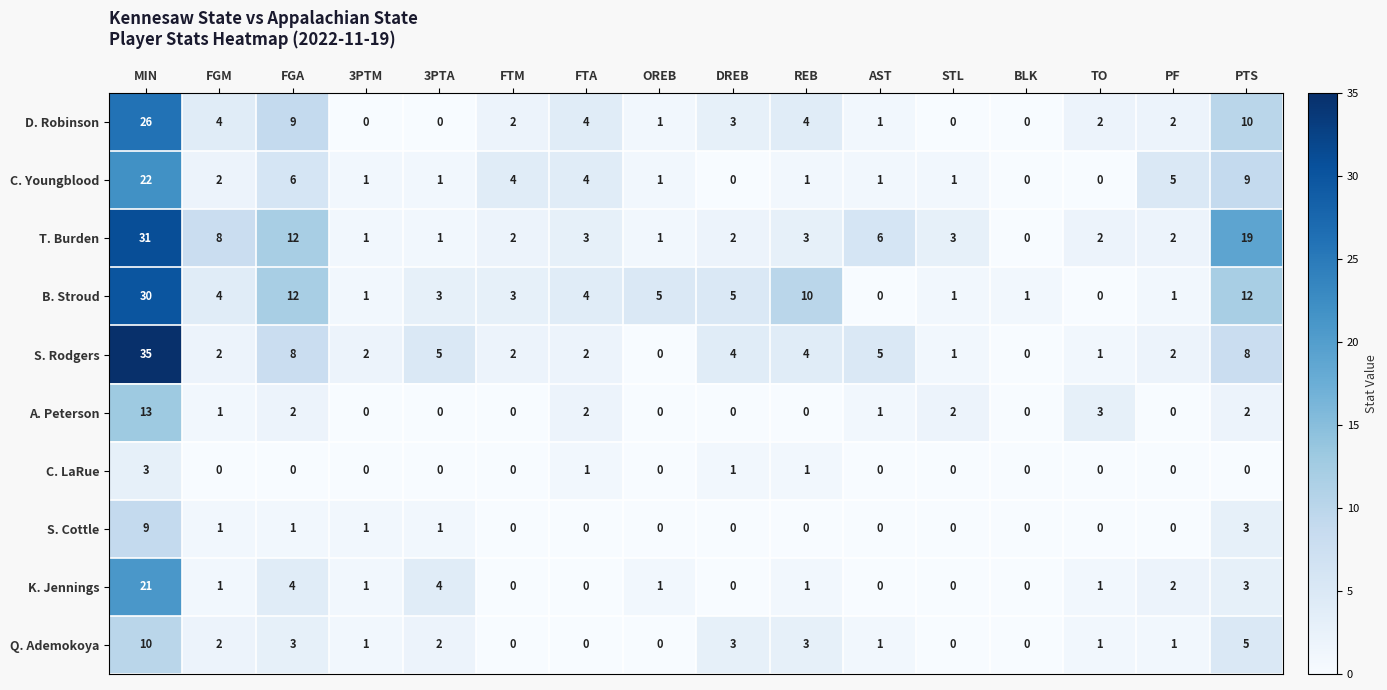

What is the total value across all series at OREB?

9